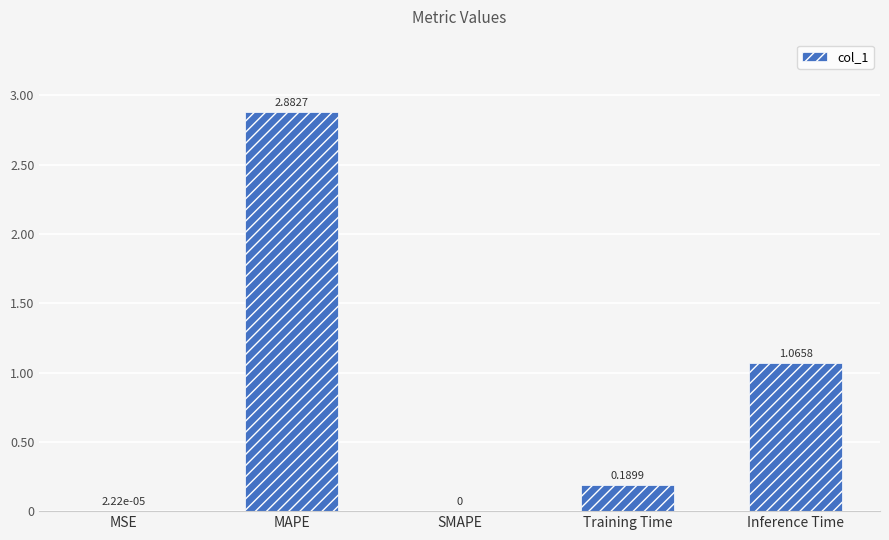

Which category has the highest value across all series?

MAPE